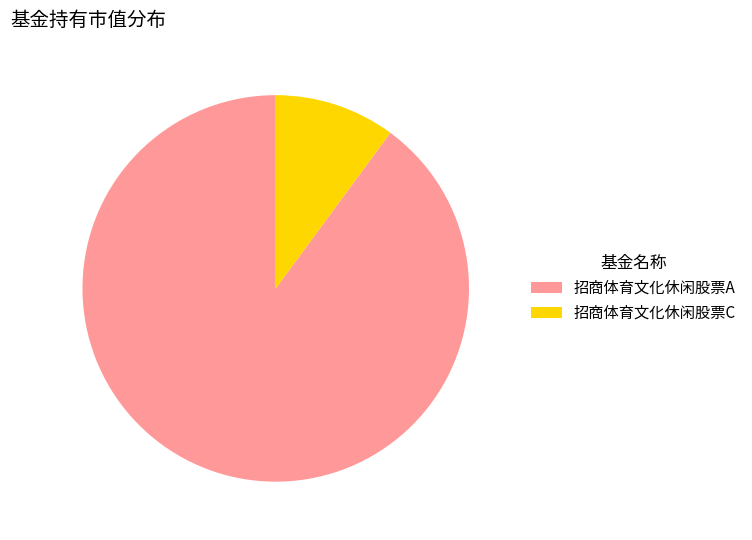

Does 招商体育文化休闲股票A represent more than half of the total?

Yes